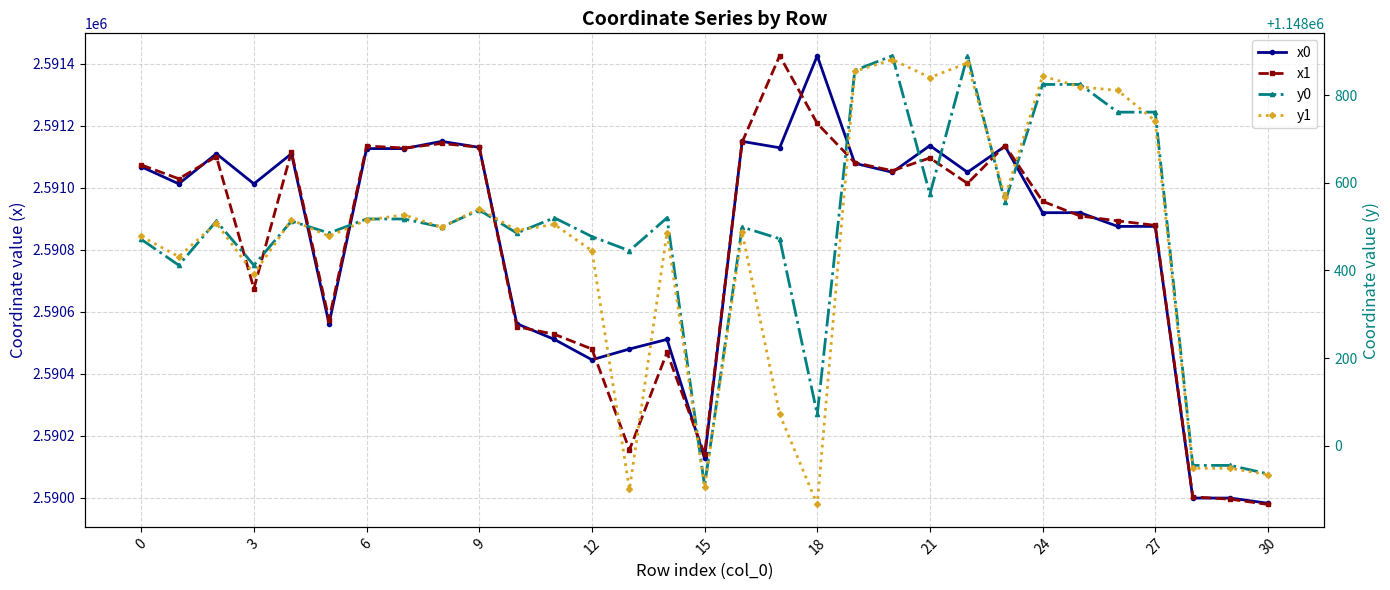

True or false: y0 and x0 cross at least once.

False